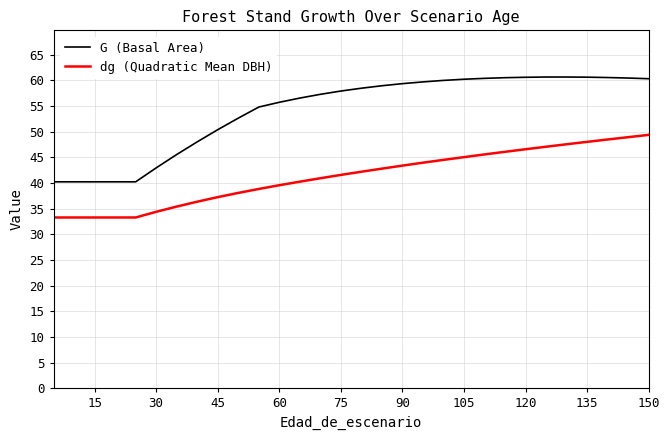

Which series has the largest total across all categories?

G (Basal Area)